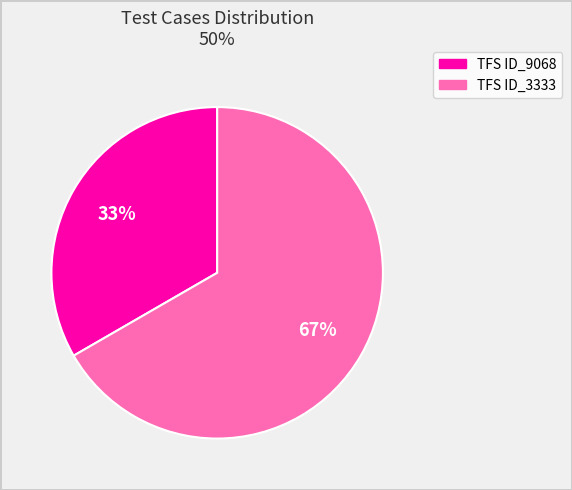

Does any single category account for the majority?

Yes